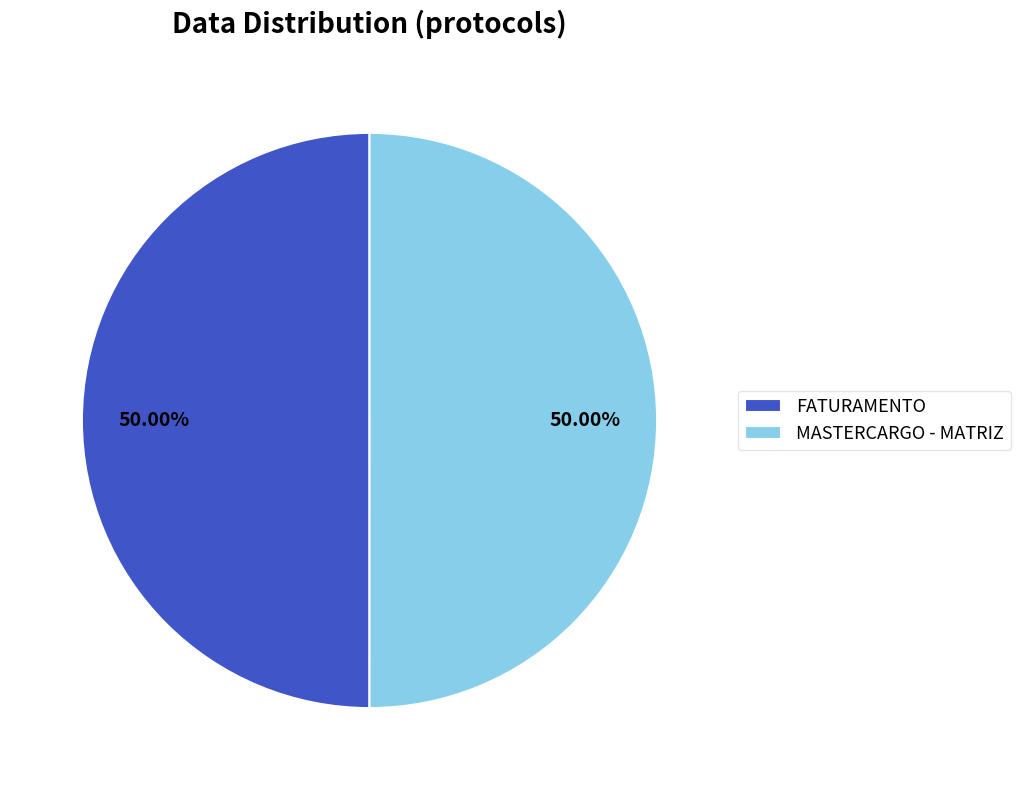

Combined, what portion of the pie is FATURAMENTO and MASTERCARGO - MATRIZ?

100.0%